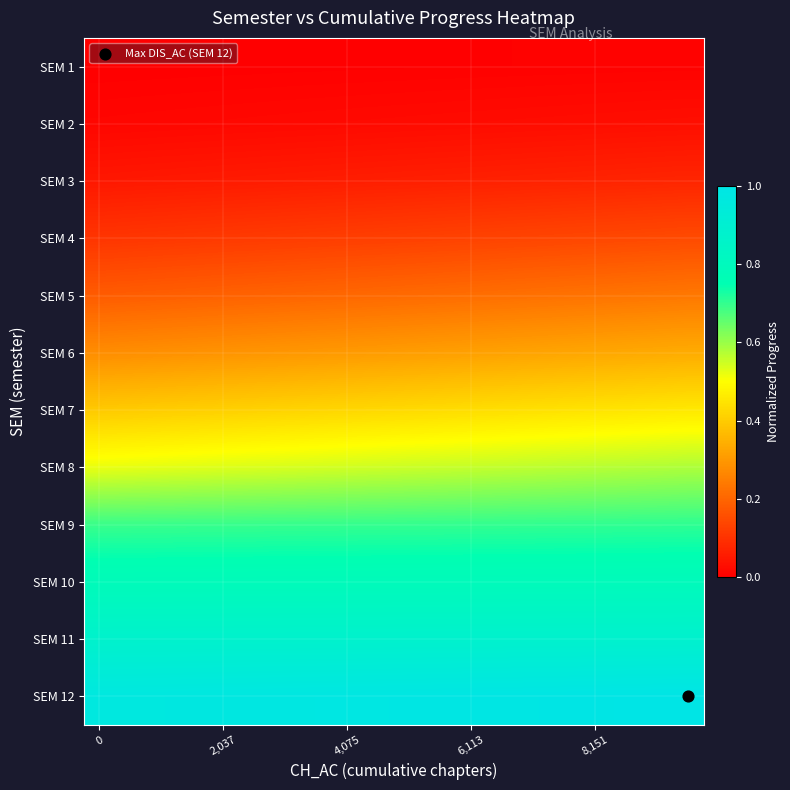

Which series has the largest total across all categories?

SEM 12